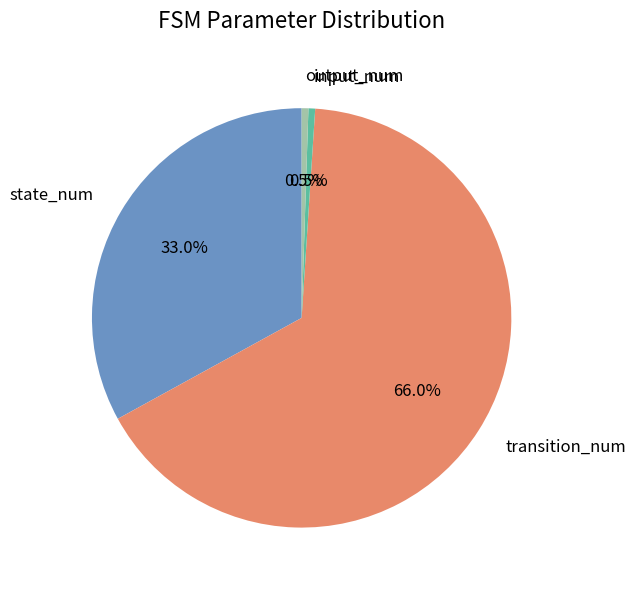

What is the majority slice?

transition_num